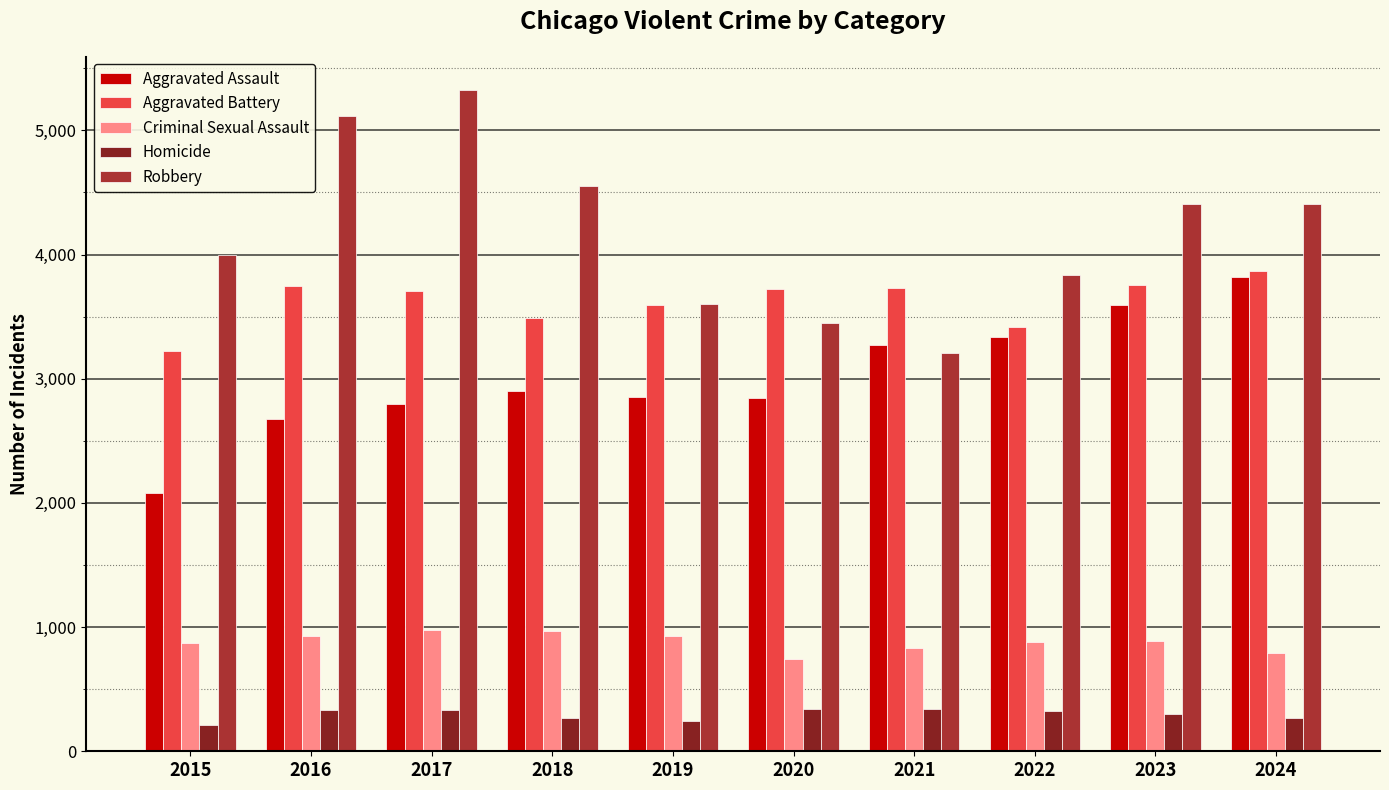

Which series has the largest range (max minus min)?

Robbery